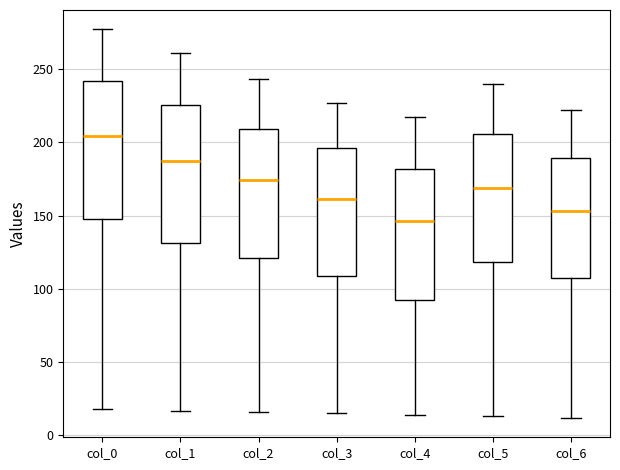

Reading left to right, transcribe this box plot: for each box, give where its median line is, the range the box spans, and where its two whiskers end, as read against the y-axis. The values are not printed on the chart, so give them approximately, as read against the axis.

col_0: median 205, box 150 to 240, whiskers 20 to 275
col_1: median 190, box 130 to 225, whiskers 15 to 260
col_2: median 175, box 120 to 210, whiskers 15 to 245
col_3: median 160, box 110 to 195, whiskers 15 to 225
col_4: median 145, box 95 to 180, whiskers 15 to 215
col_5: median 170, box 120 to 205, whiskers 15 to 240
col_6: median 155, box 105 to 190, whiskers 10 to 220